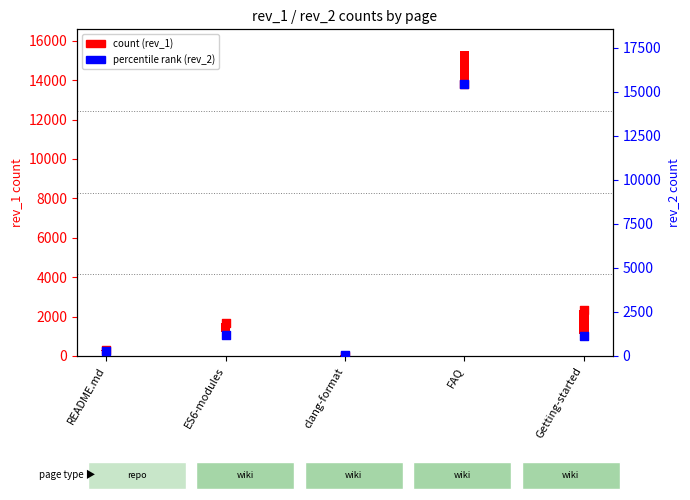

At how many categories does at least one series exceed 12553?

1